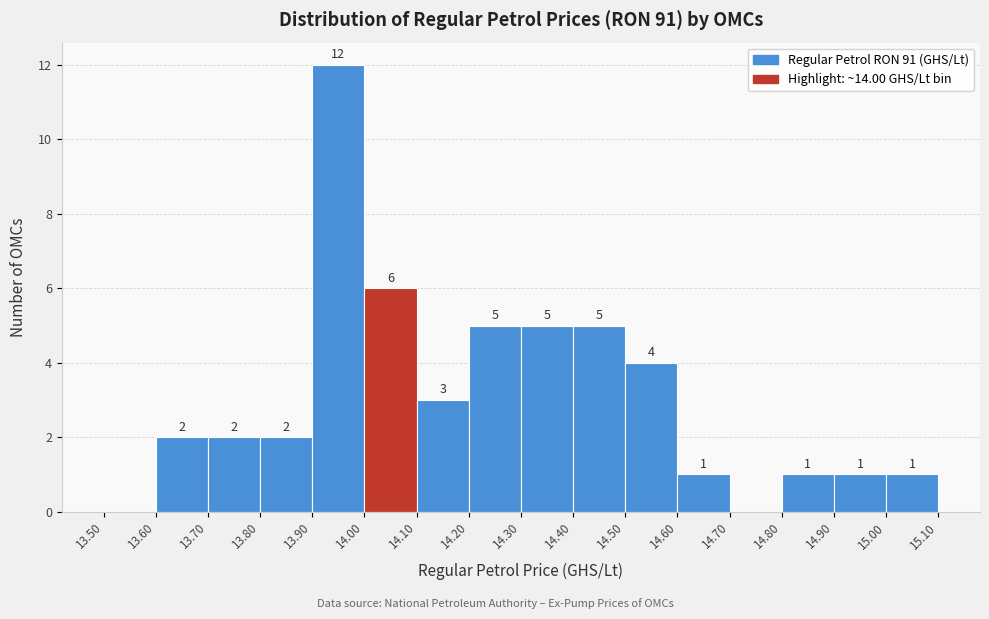

Which range on the x-axis has the tallest bar?

13.90 to 14.00